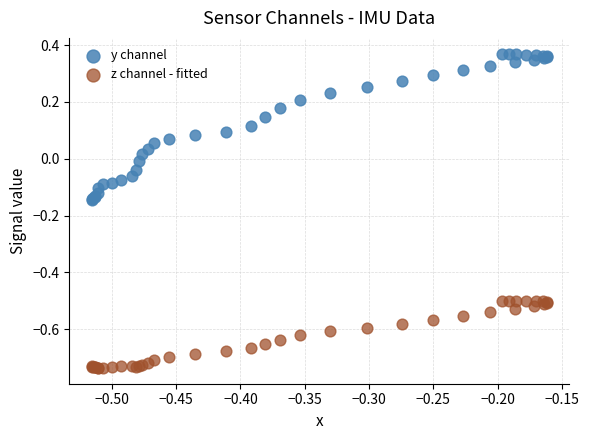

Which series contains the highest Y value?

y channel